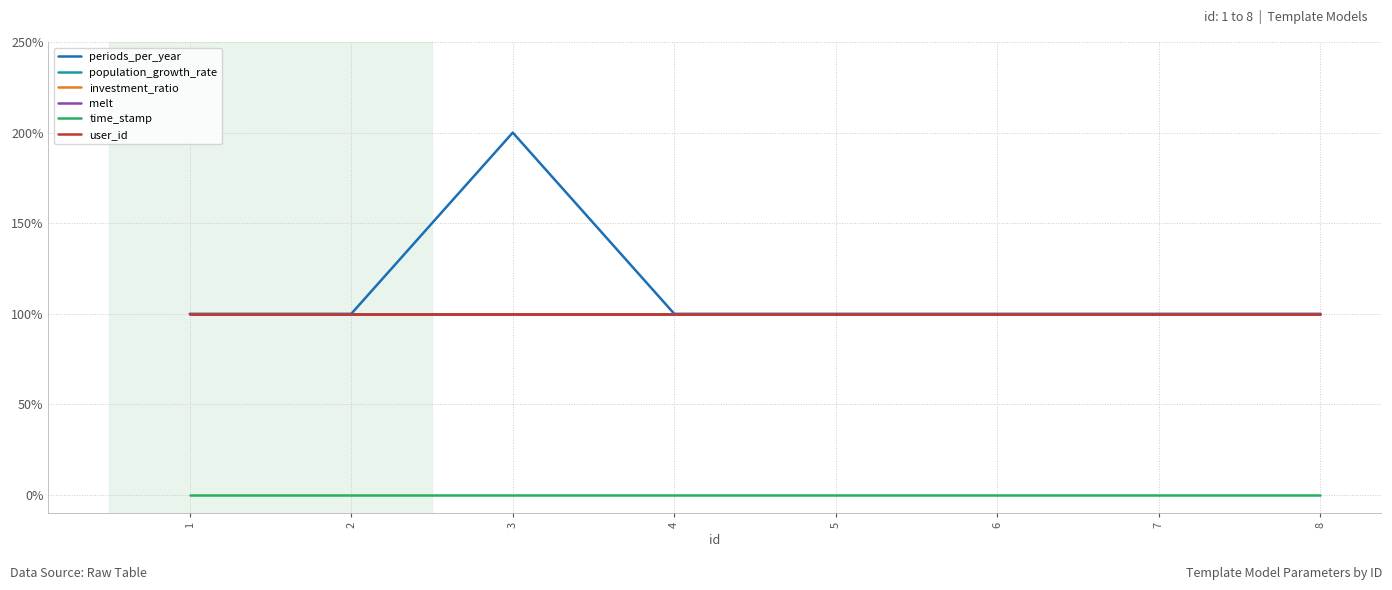

Which has a higher value, 4 or 7?

4